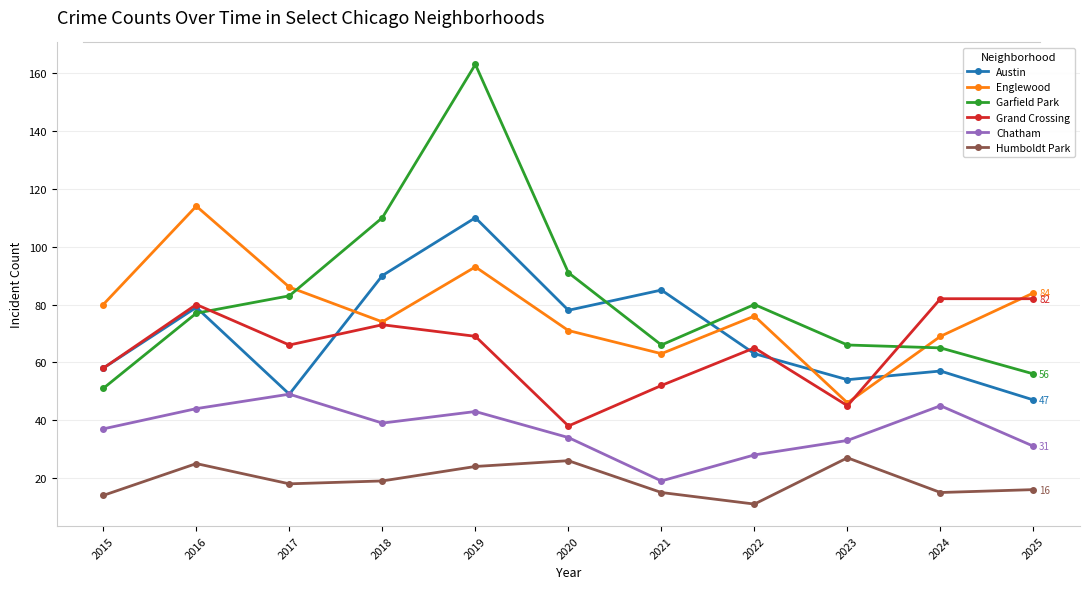

What are all the series names shown in the legend?

Austin, Englewood, Garfield Park, Grand Crossing, Chatham, Humboldt Park